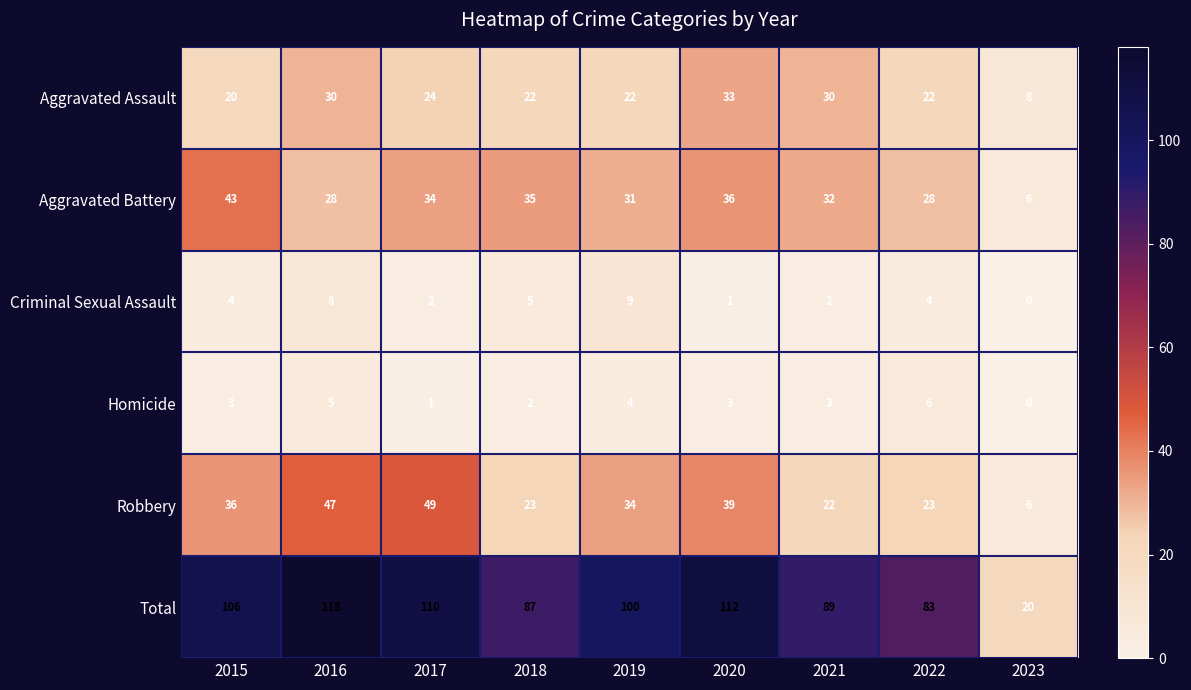

What is the difference between the Aggravated Assault values at 2017 and 2020?

9